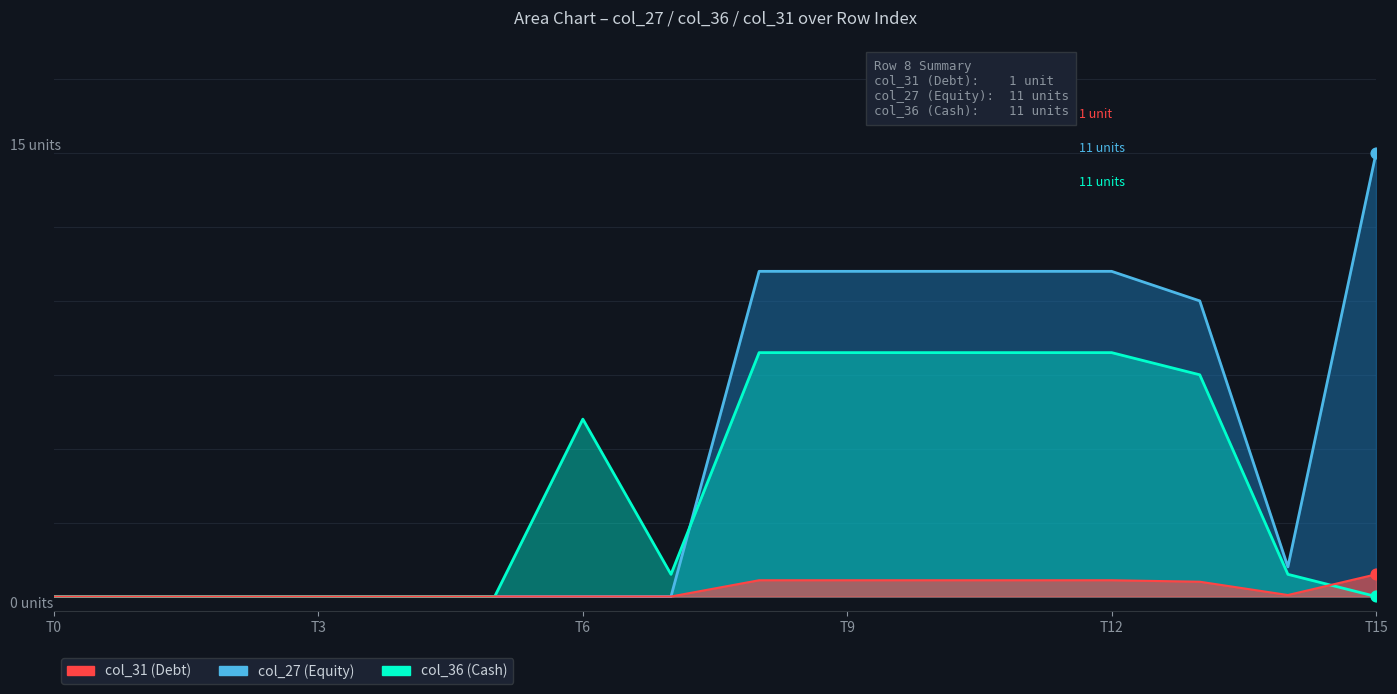

Which series reaches the minimum Y coordinate?

col_27